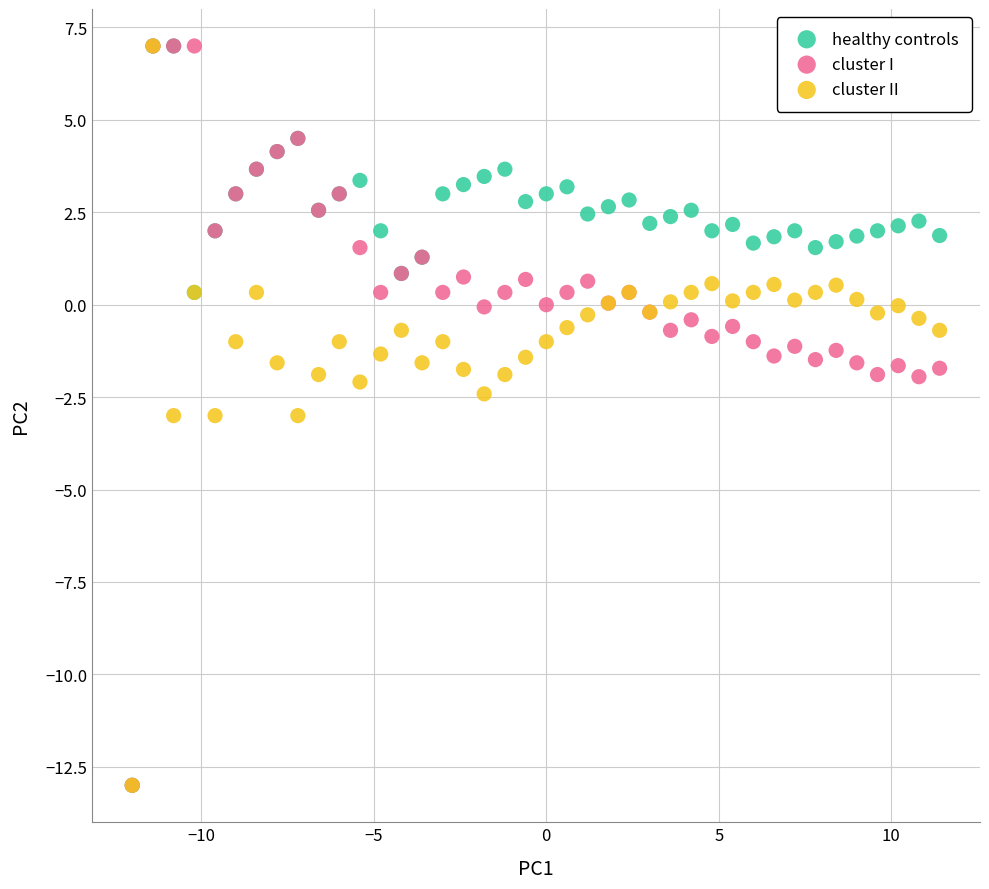

What are all the series names shown in the legend?

healthy controls, cluster I, cluster II